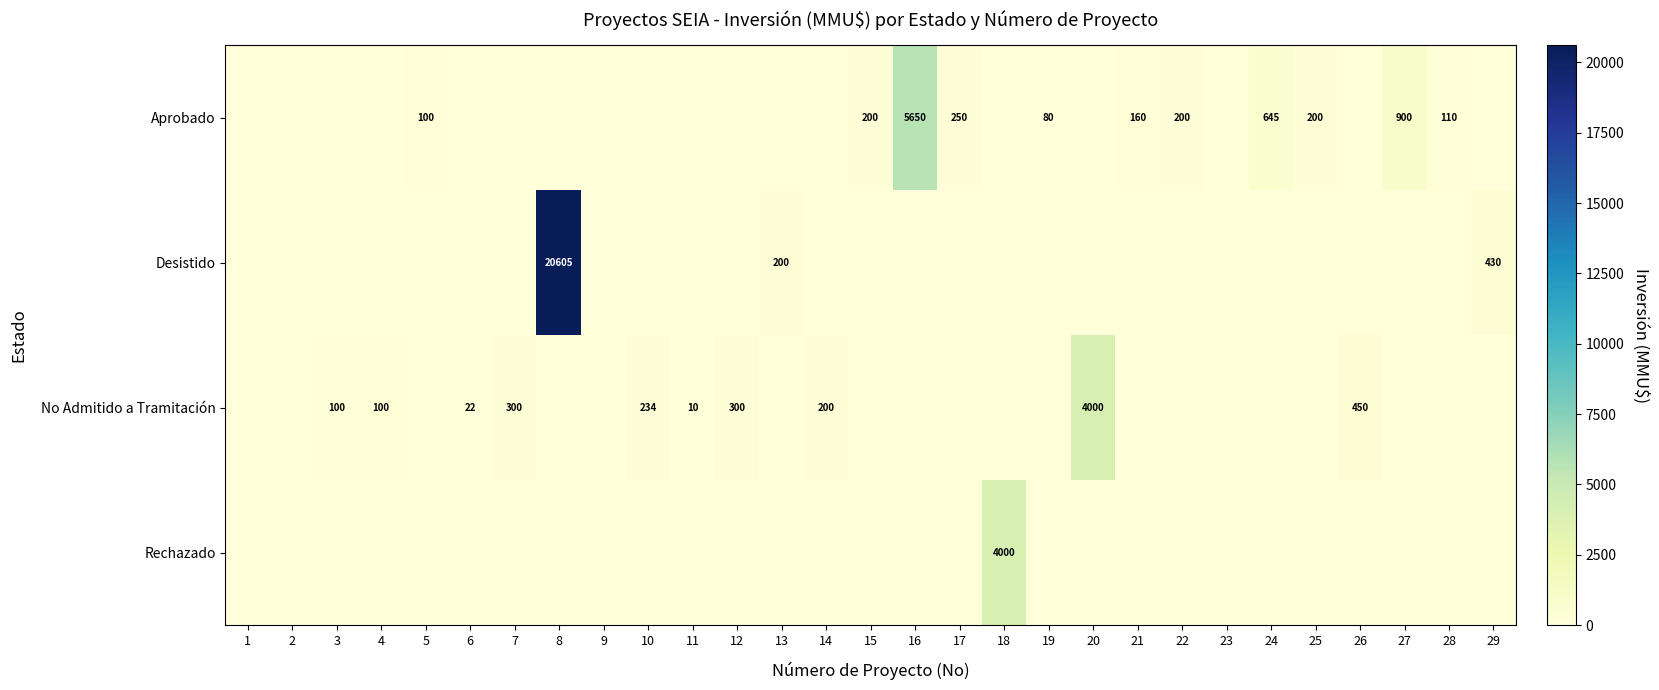

Count the number of categories in the chart.

29